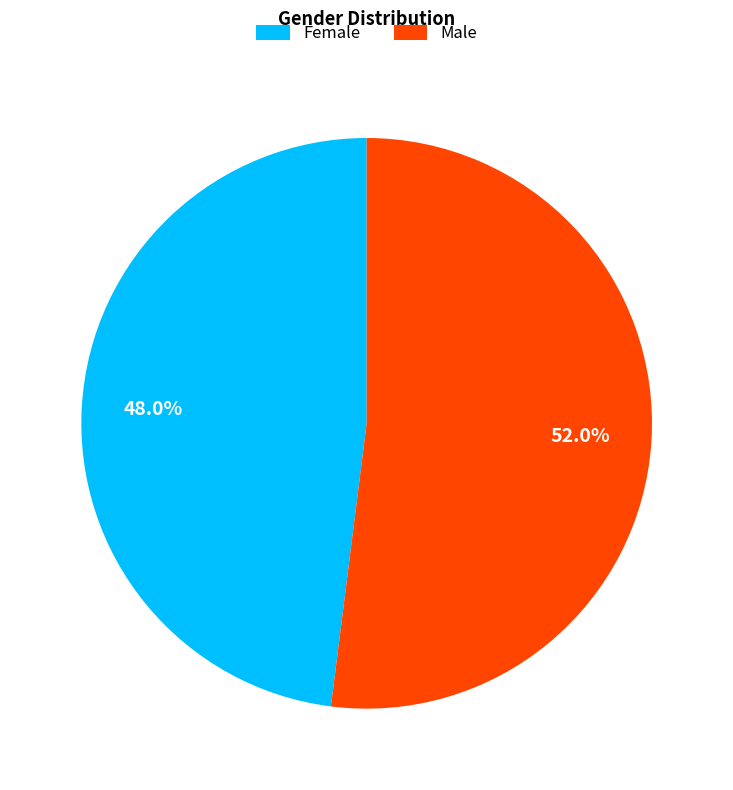

True or false: Male accounts for 40% of the total.

False